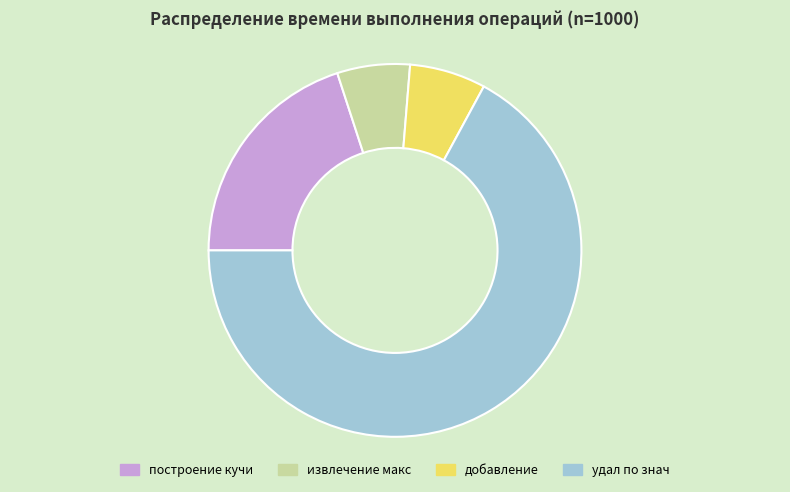

Count the number of slices in the pie.

4